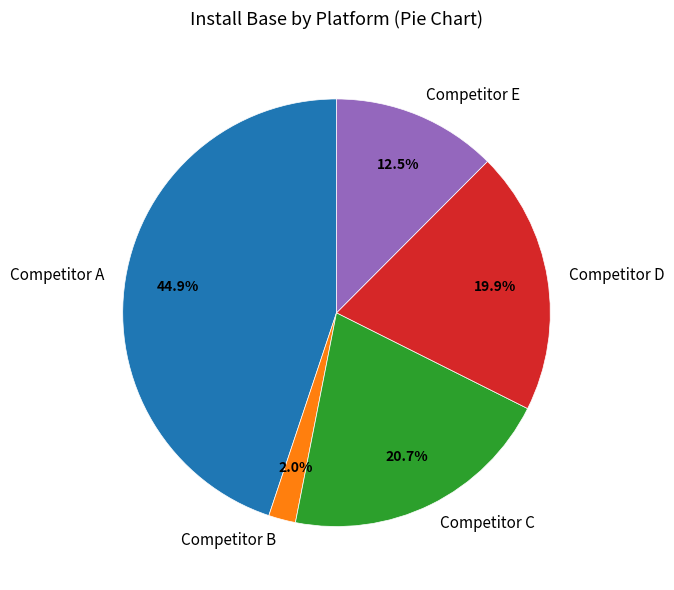

What percentage is the Competitor C slice, to the nearest percent?

21%